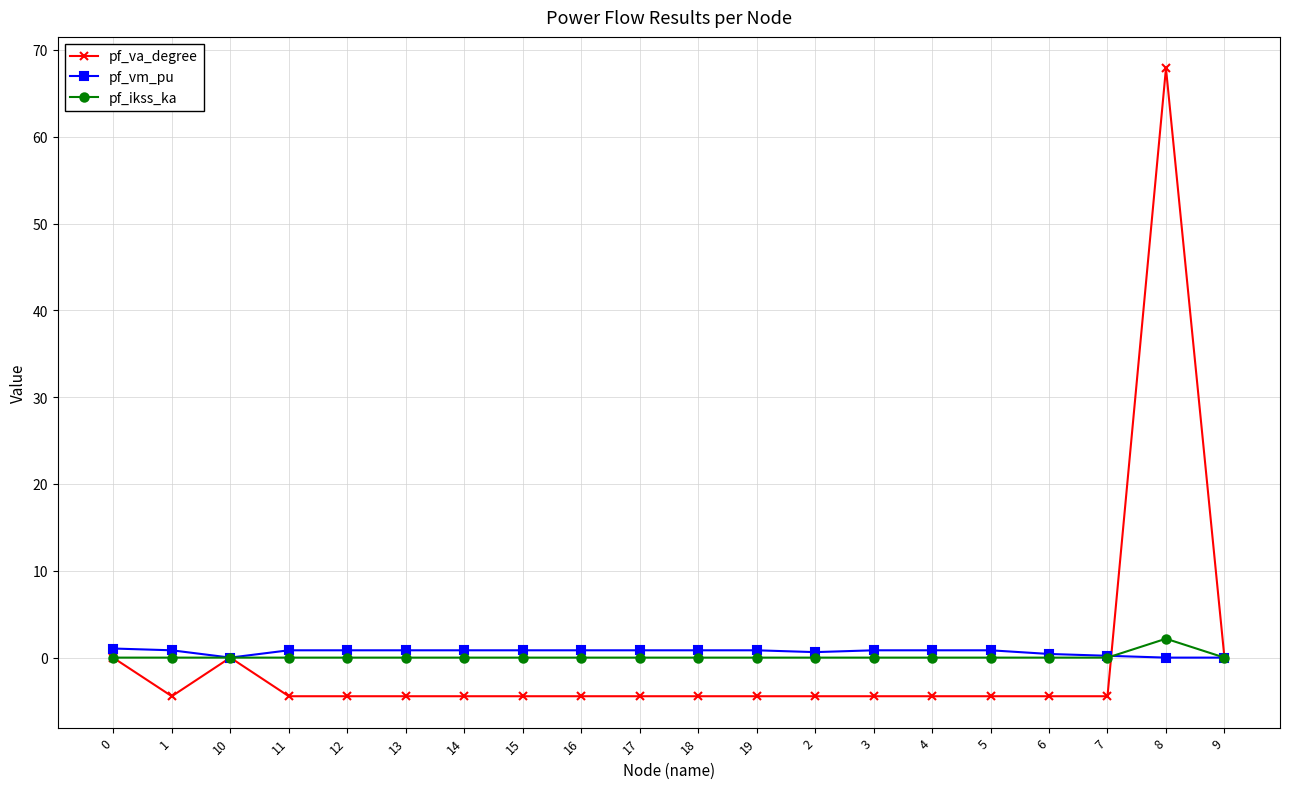

Is the value of pf_ikss_ka at 4 greater than the value of pf_va_degree at 6?

Yes